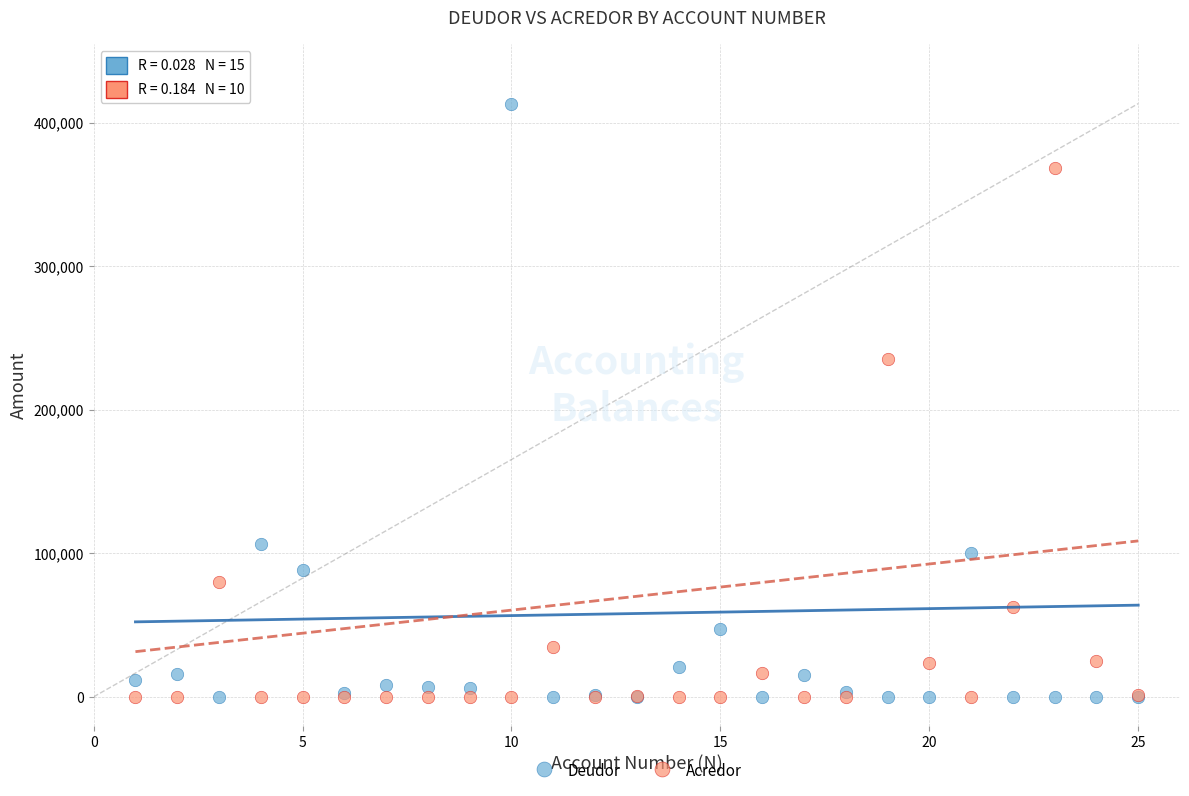

Which series has the widest spread of Y values?

Deudor